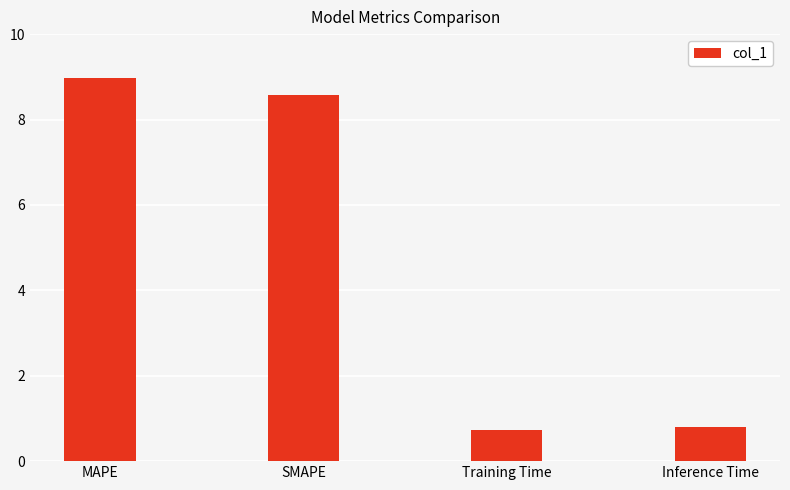

At which label does the data first exceed 8?

MAPE